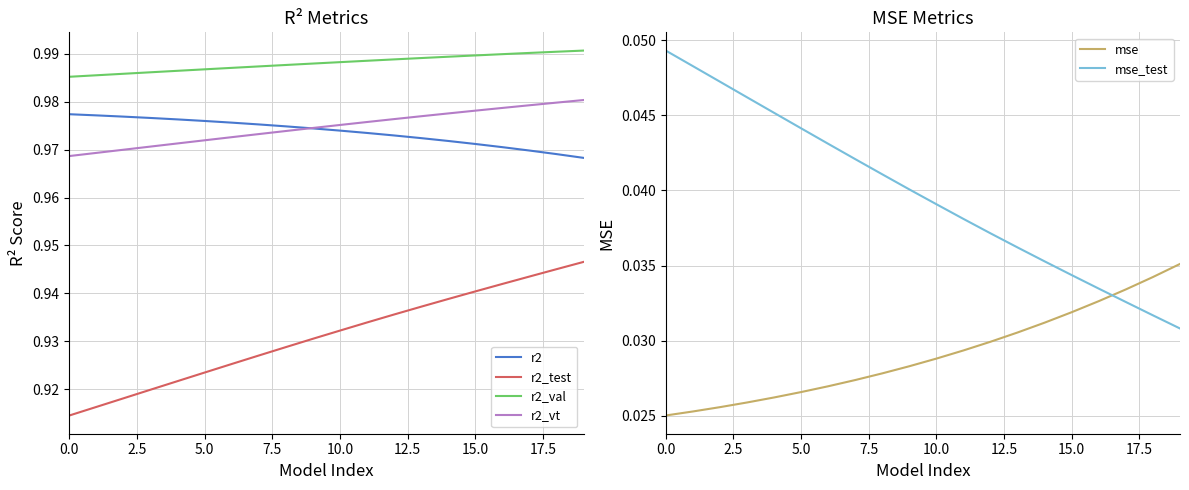

Reading left to right, what are all the values shown in this chart?

r2: 1.0	1.0	1.0	1.0	1.0	1.0	1.0	1.0	1.0	1.0	1.0	1.0	1.0	1.0	1.0	1.0	1.0	1.0	1.0	1.0
r2_test: 0.9	0.9	0.9	0.9	0.9	0.9	0.9	0.9	0.9	0.9	0.9	0.9	0.9	0.9	0.9	0.9	0.9	0.9	0.9	0.9
r2_val: 1.0	1.0	1.0	1.0	1.0	1.0	1.0	1.0	1.0	1.0	1.0	1.0	1.0	1.0	1.0	1.0	1.0	1.0	1.0	1.0
r2_vt: 1.0	1.0	1.0	1.0	1.0	1.0	1.0	1.0	1.0	1.0	1.0	1.0	1.0	1.0	1.0	1.0	1.0	1.0	1.0	1.0
mse: 0.0	0.0	0.0	0.0	0.0	0.0	0.0	0.0	0.0	0.0	0.0	0.0	0.0	0.0	0.0	0.0	0.0	0.0	0.0	0.0
mse_test: 0.0	0.0	0.0	0.0	0.0	0.0	0.0	0.0	0.0	0.0	0.0	0.0	0.0	0.0	0.0	0.0	0.0	0.0	0.0	0.0